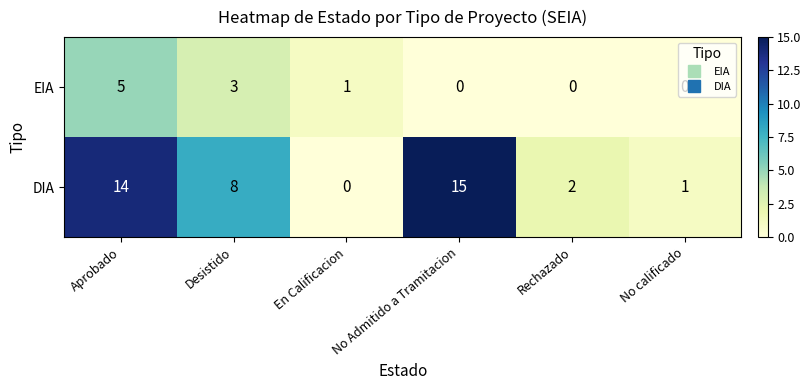

What is the maximum value shown in the chart?

15